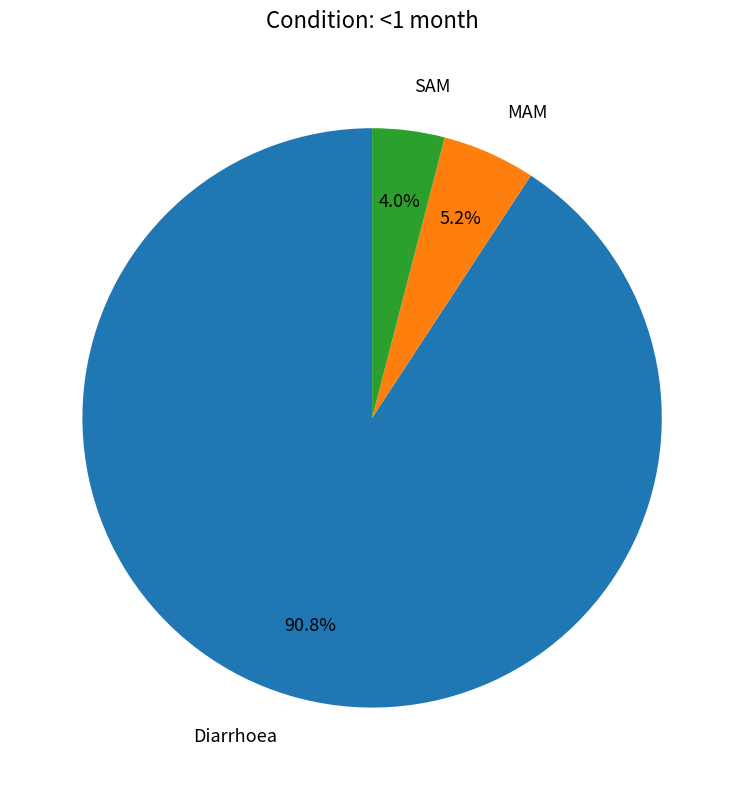

True or false: MAM accounts for 1% of the total.

False